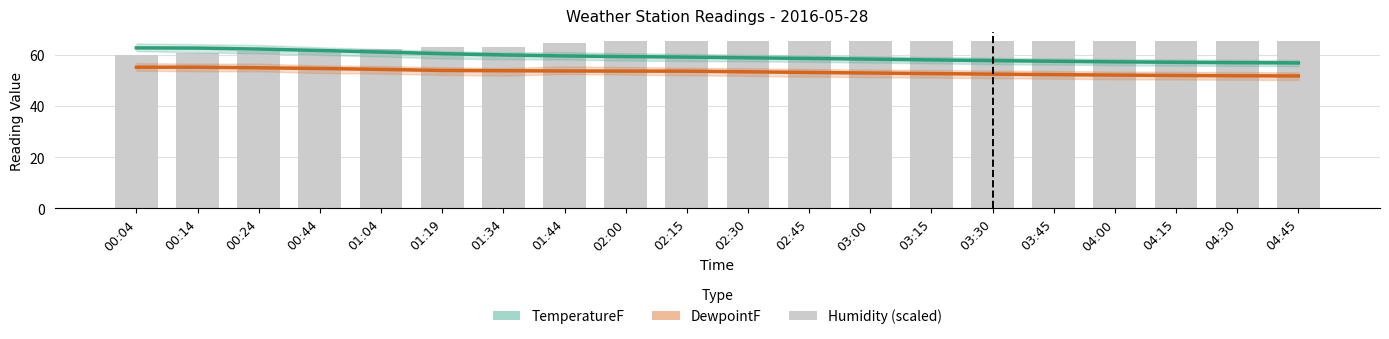

Does the chart contain any negative values?

No